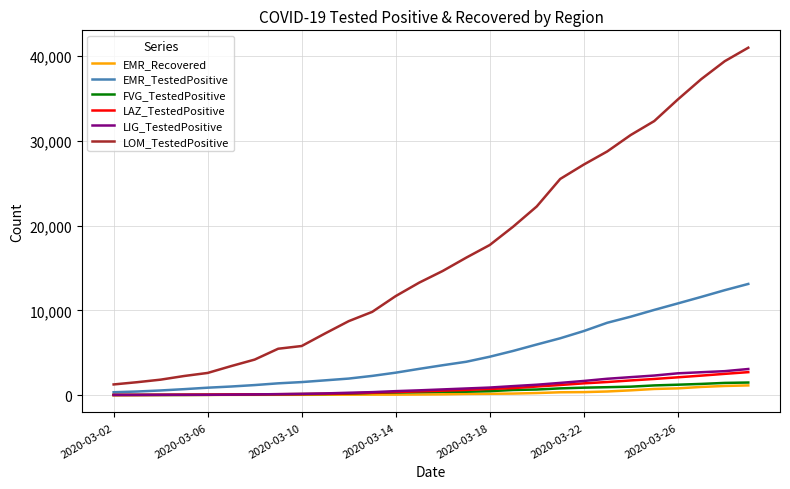

What is the minimum value for LOM_TestedPositive?

1254